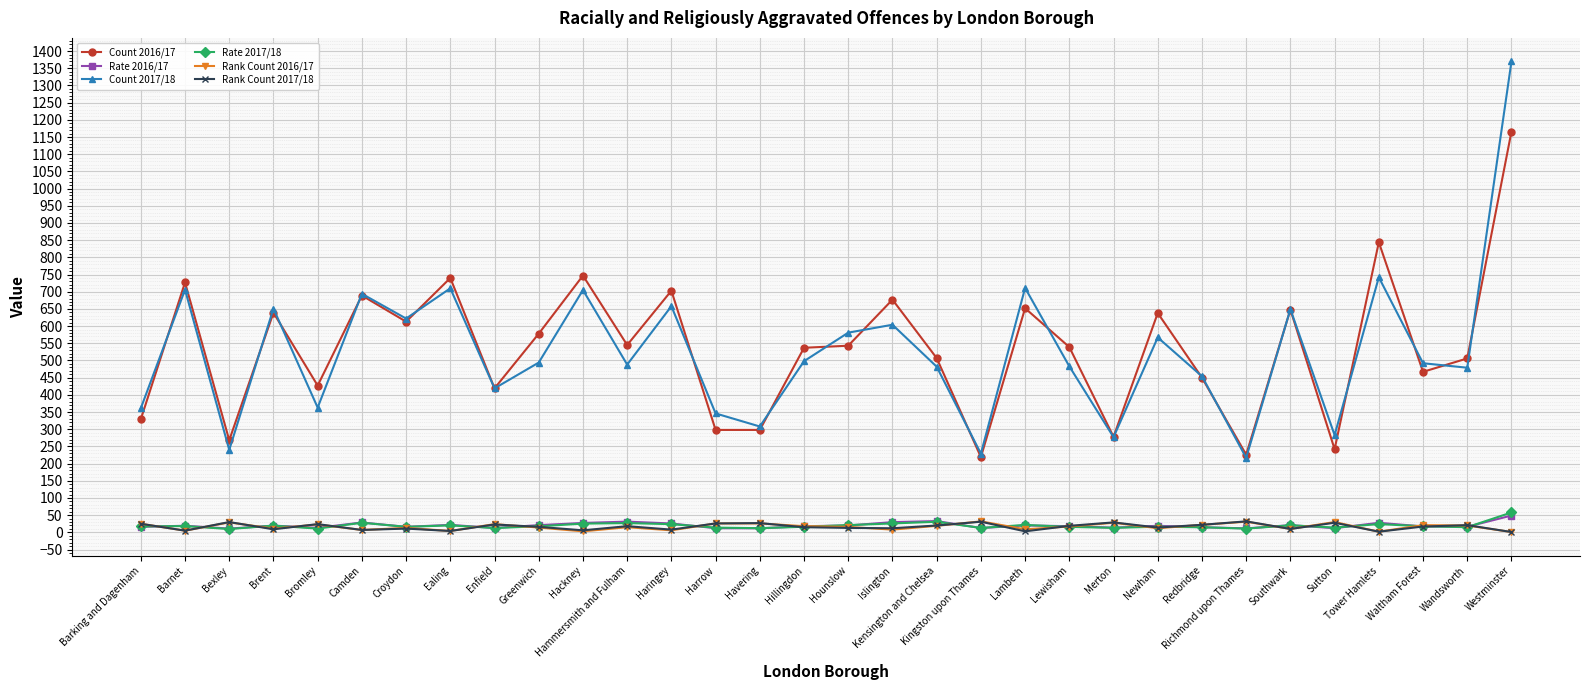

True or false: Count 2017/18 and Rate 2017/18 intersect in this chart.

False